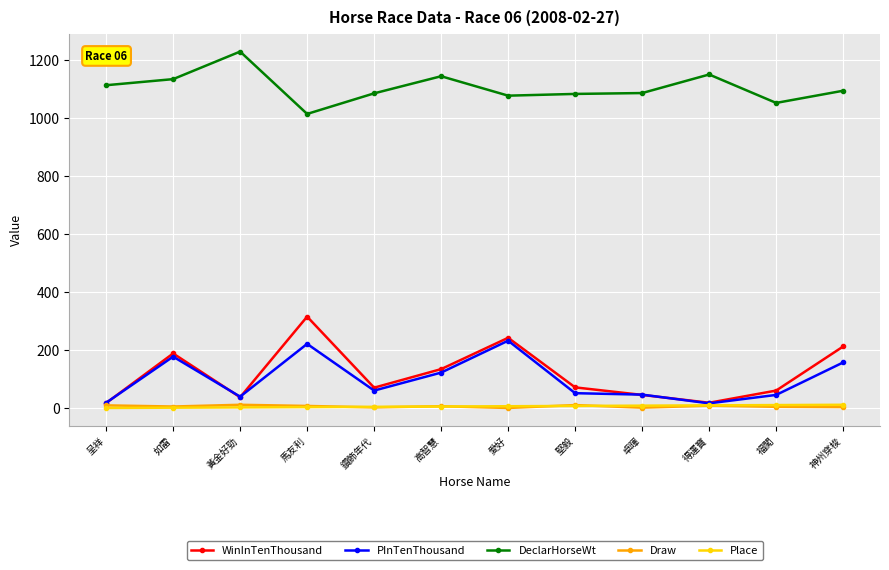

True or false: DeclarHorseWt and PInTenThousand intersect in this chart.

False